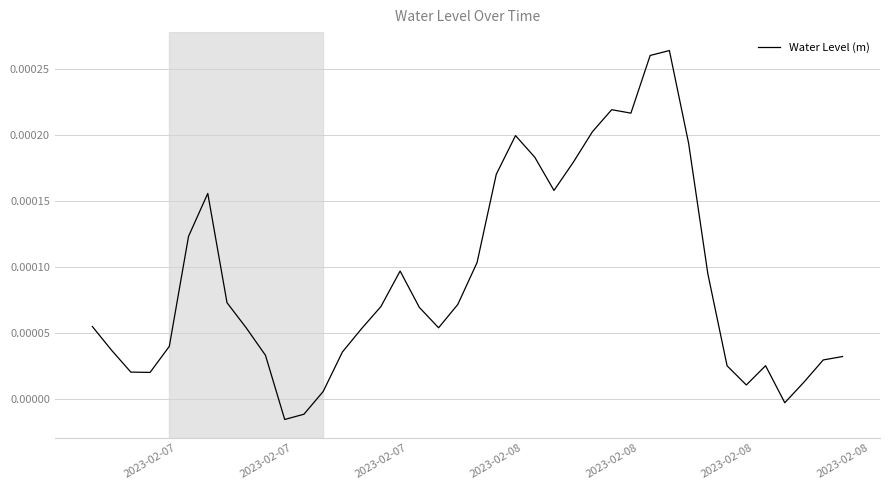

How many categories are shown in the chart?

40